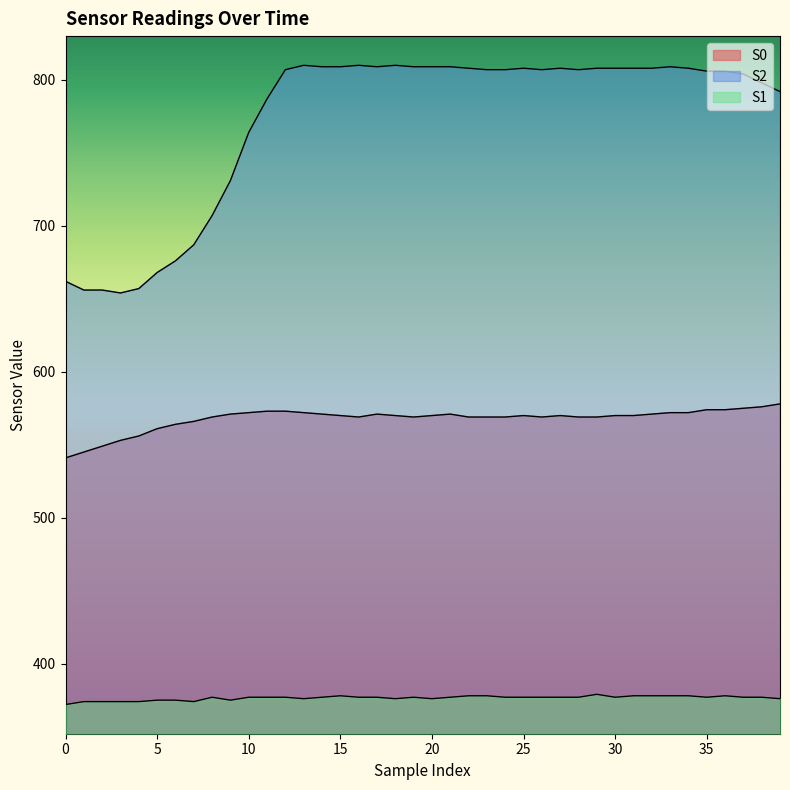

At which category is the sum across all series the highest?

33